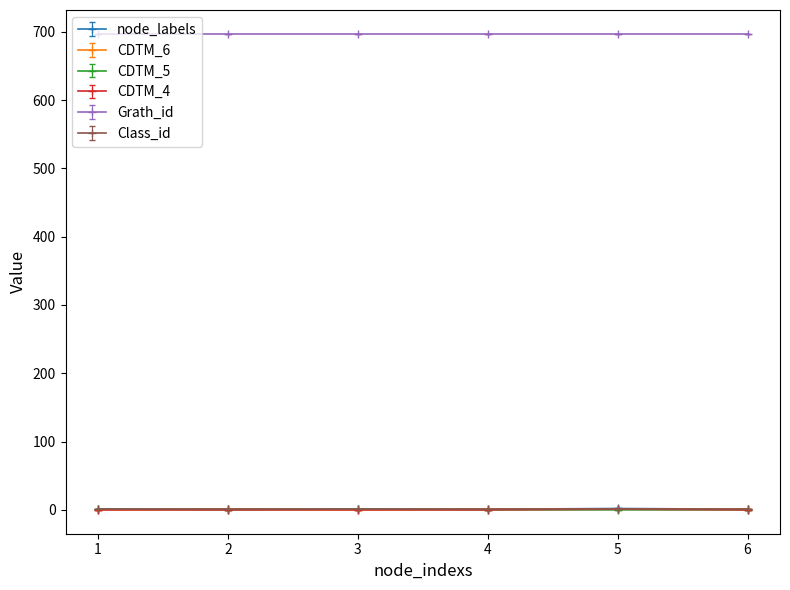

True or false: Grath_id and CDTM_6 cross at least once.

False